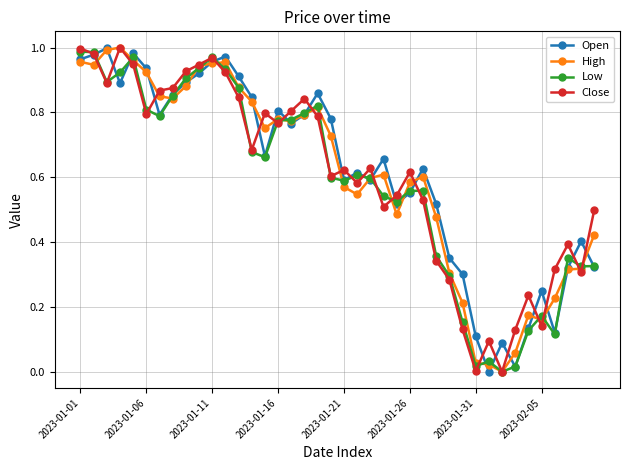

True or false: High has more than 1 interior local peaks.

True